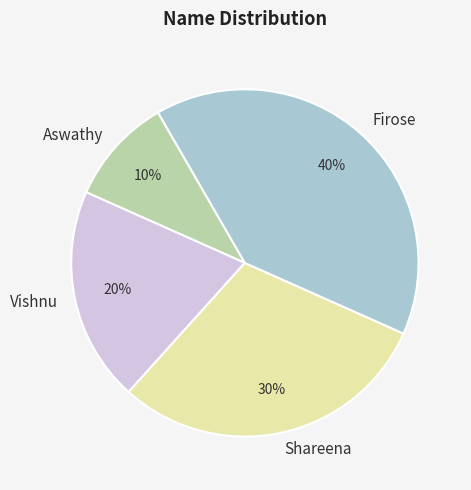

To the nearest percent, what is the combined percentage of Vishnu and Firose?

60%